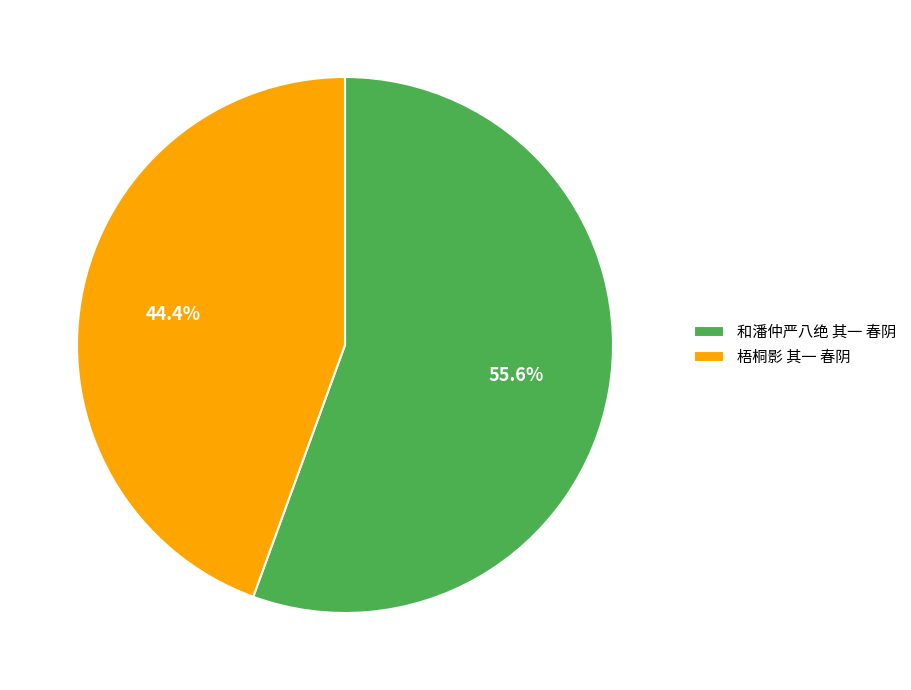

Rank the categories by value from highest to lowest.

和潘仲严八绝 其一 春阴, 梧桐影 其一 春阴